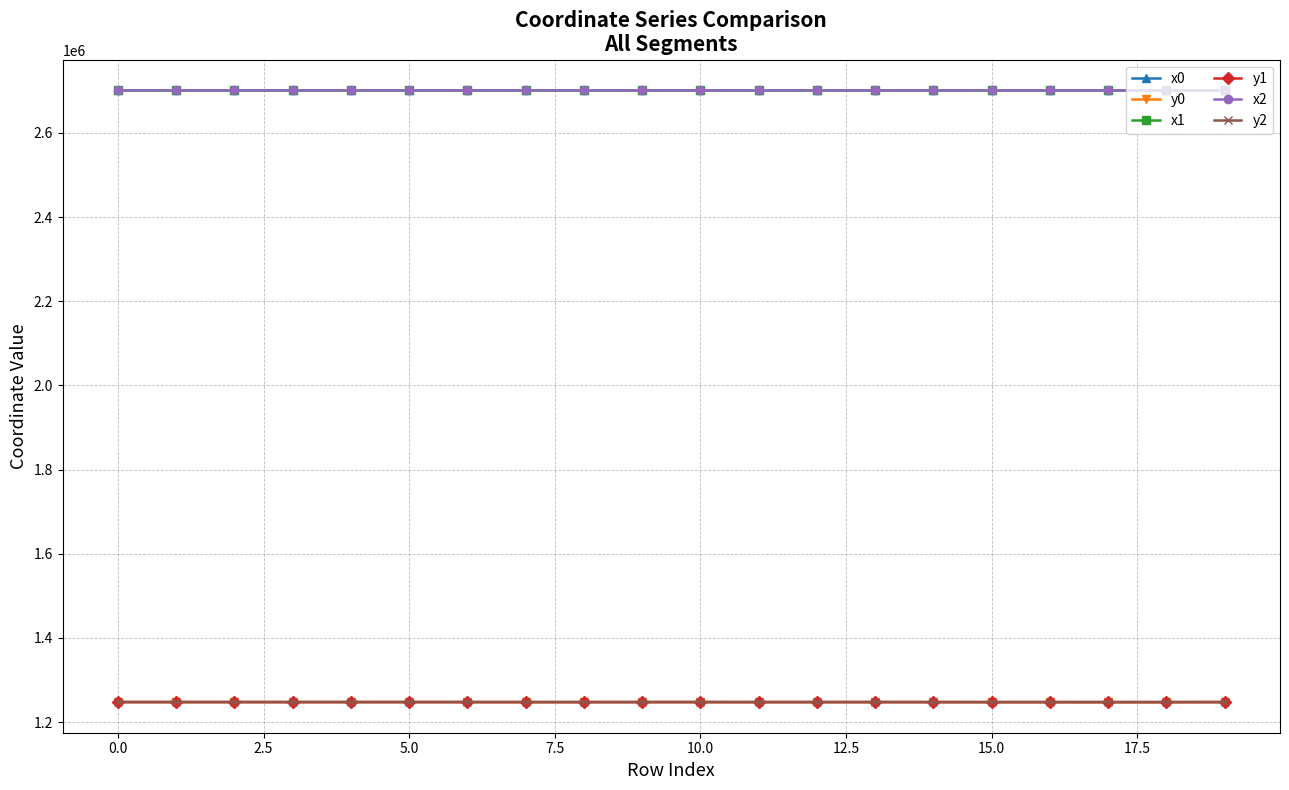

Does the chart have visible grid lines?

Yes